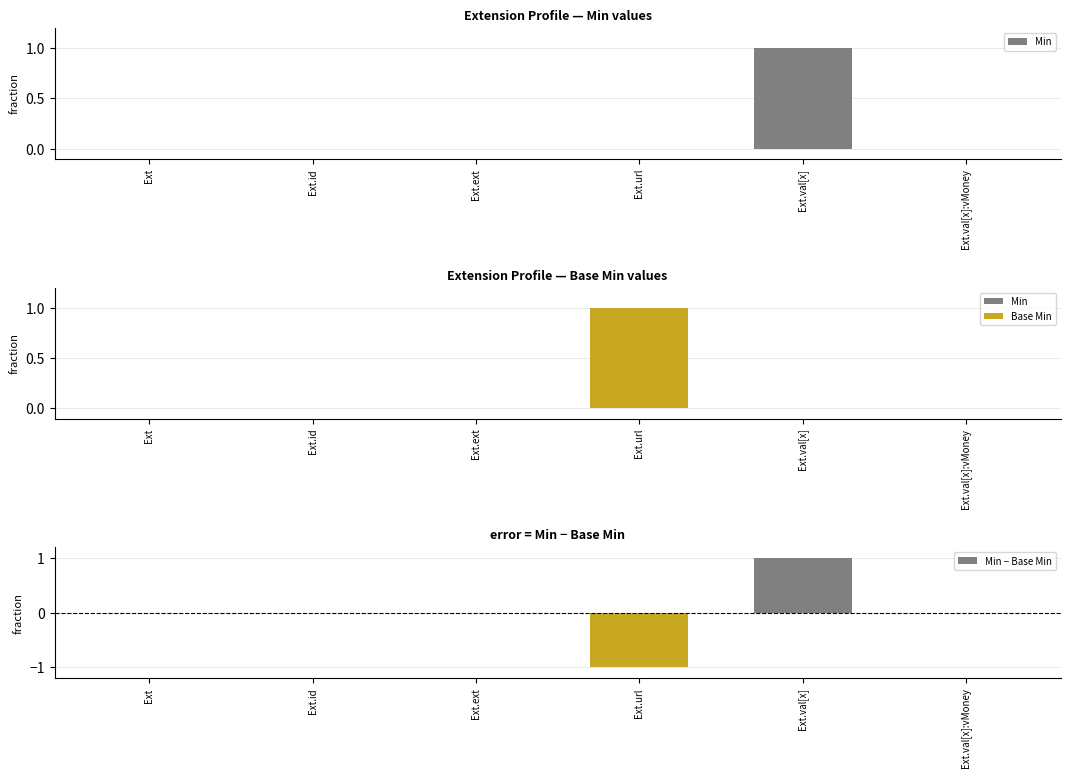

What is the difference between the maximum and minimum values in the Min − Base Min series?

2